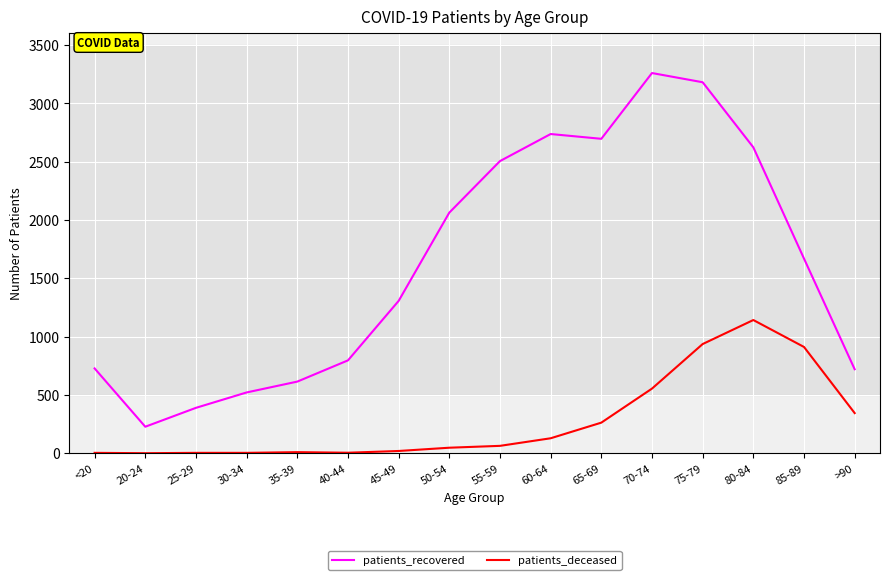

What is the sum of all patients_deceased values?

4428